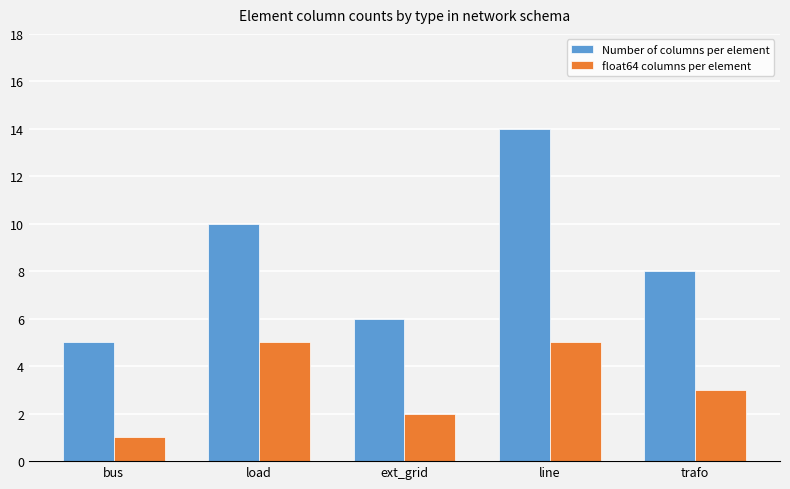

Which series has the largest range (max minus min)?

Number of columns per element